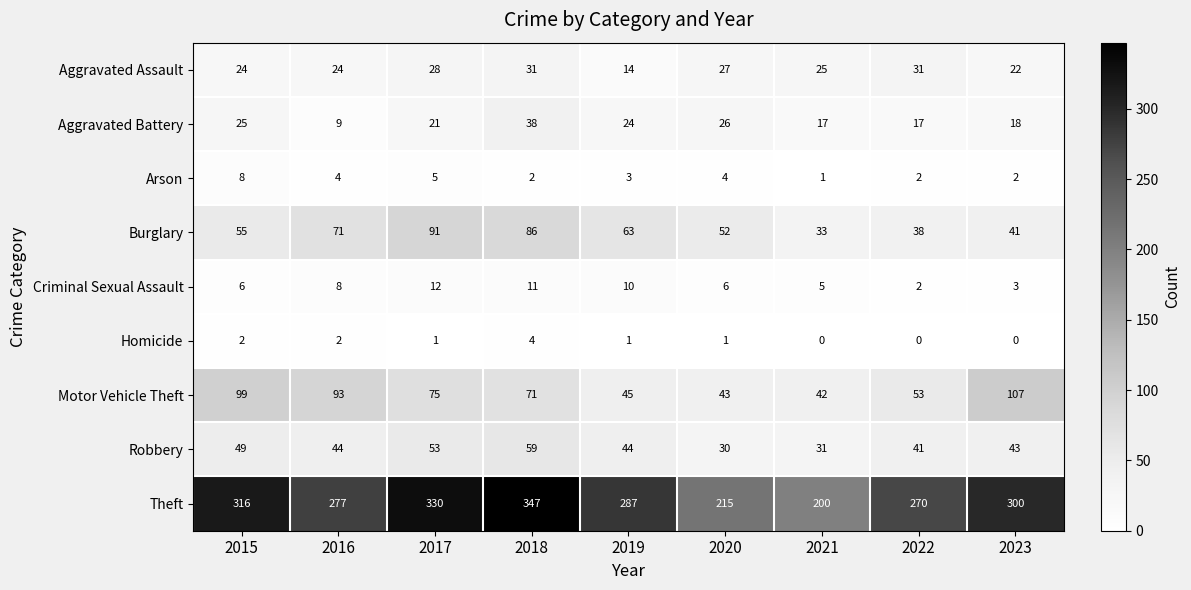

List the series in order of their peak value, lowest first.

Homicide, Arson, Criminal Sexual Assault, Aggravated Assault, Aggravated Battery, Robbery, Burglary, Motor Vehicle Theft, Theft